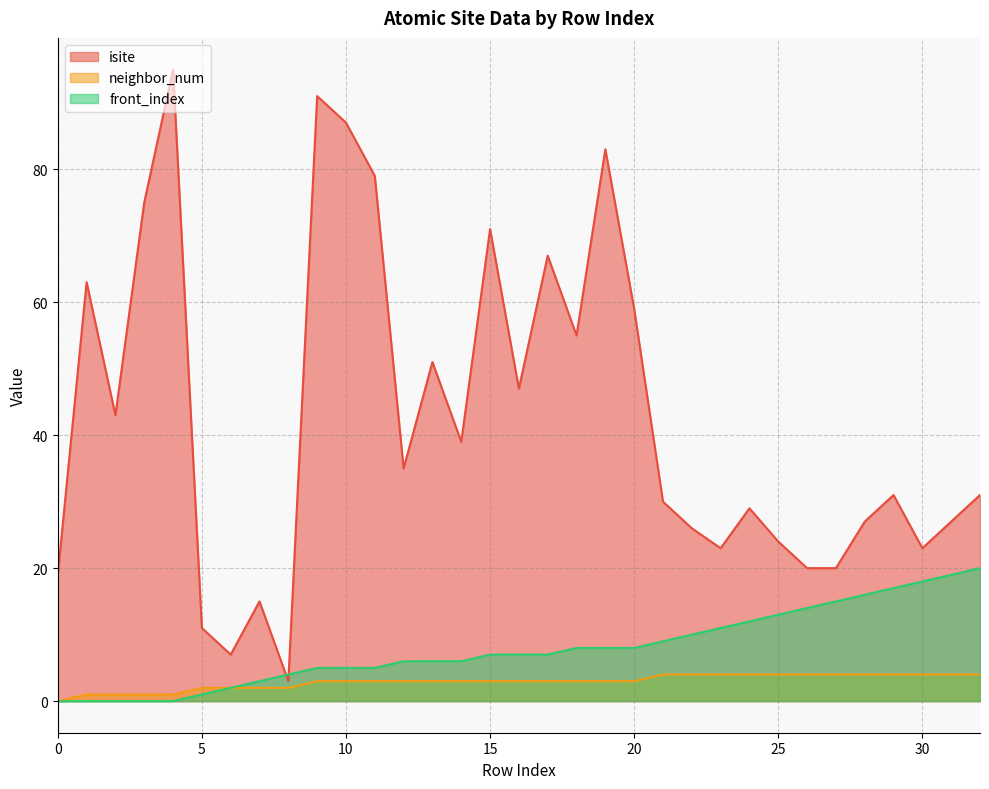

Reading left to right, transcribe all the data shown in this chart.

isite: 19	63	43	75	95	11	7	15	3	91	87	79	35	51	39	71	47	67	55	83	59	30	26	23	29	24	20	20	27	31	23	27	31
neighbor_num: 0	1	1	1	1	2	2	2	2	3	3	3	3	3	3	3	3	3	3	3	3	4	4	4	4	4	4	4	4	4	4	4	4
front_index: 0	0	0	0	0	1	2	3	4	5	5	5	6	6	6	7	7	7	8	8	8	9	10	11	12	13	14	15	16	17	18	19	20